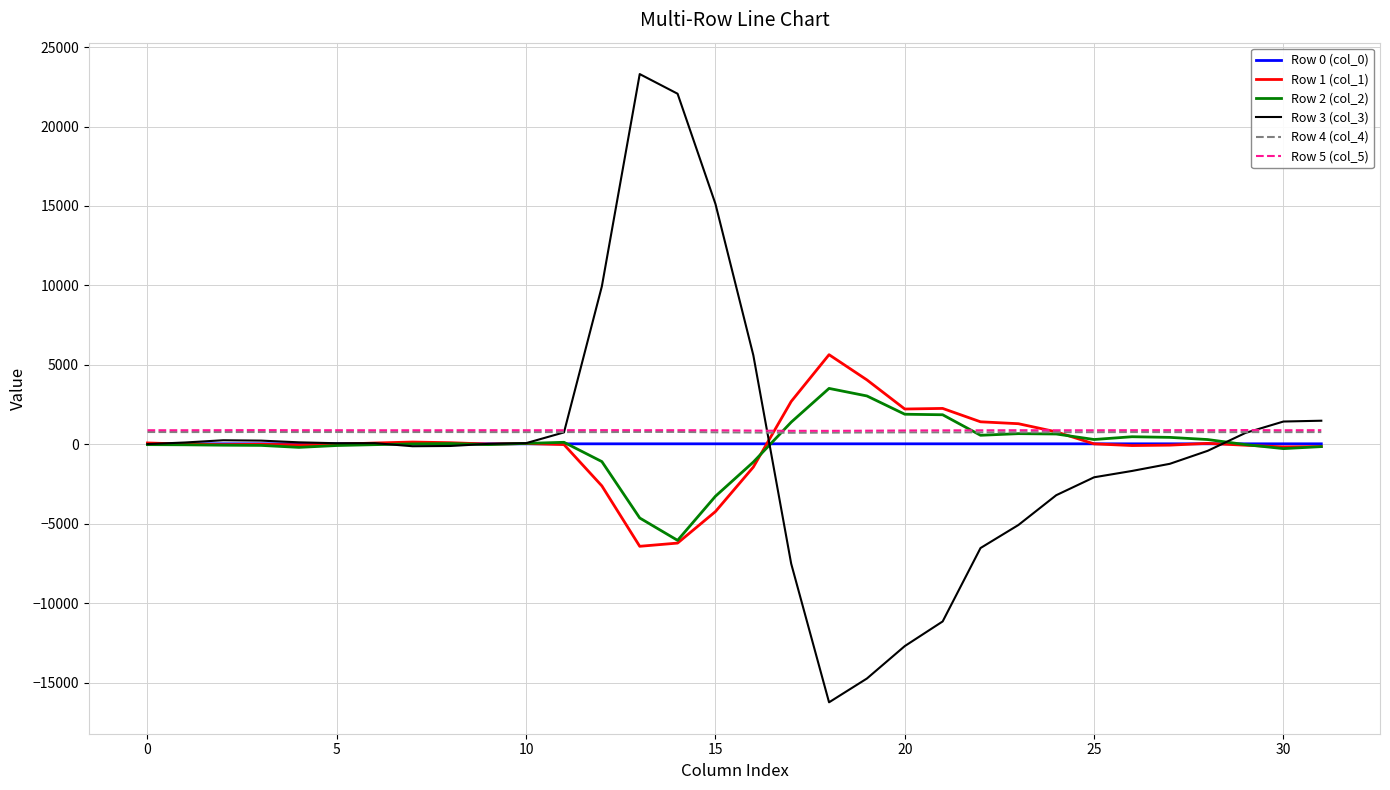

What is the maximum value for Row 3 (col_3)?

23300.0